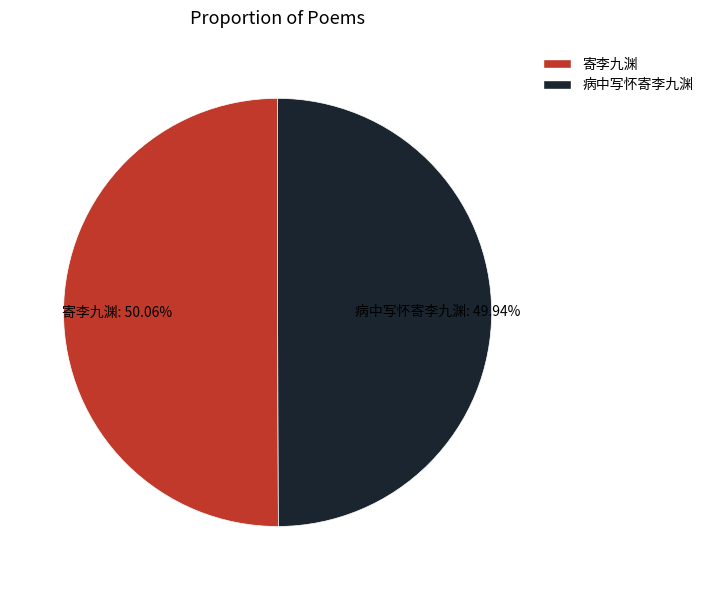

What is the ratio of the value at 寄李九渊 to the value at 病中写怀寄李九渊?

1.0